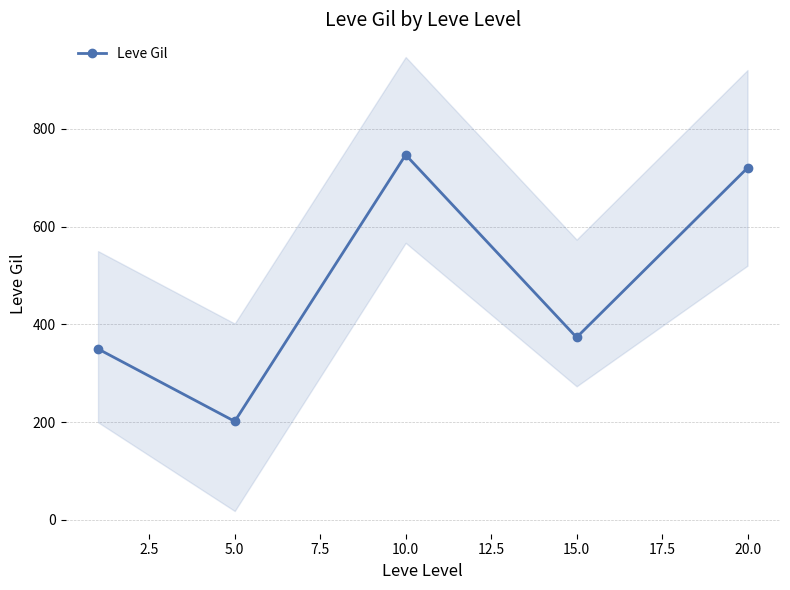

Where is the first local minimum for Leve Gil?

5.0